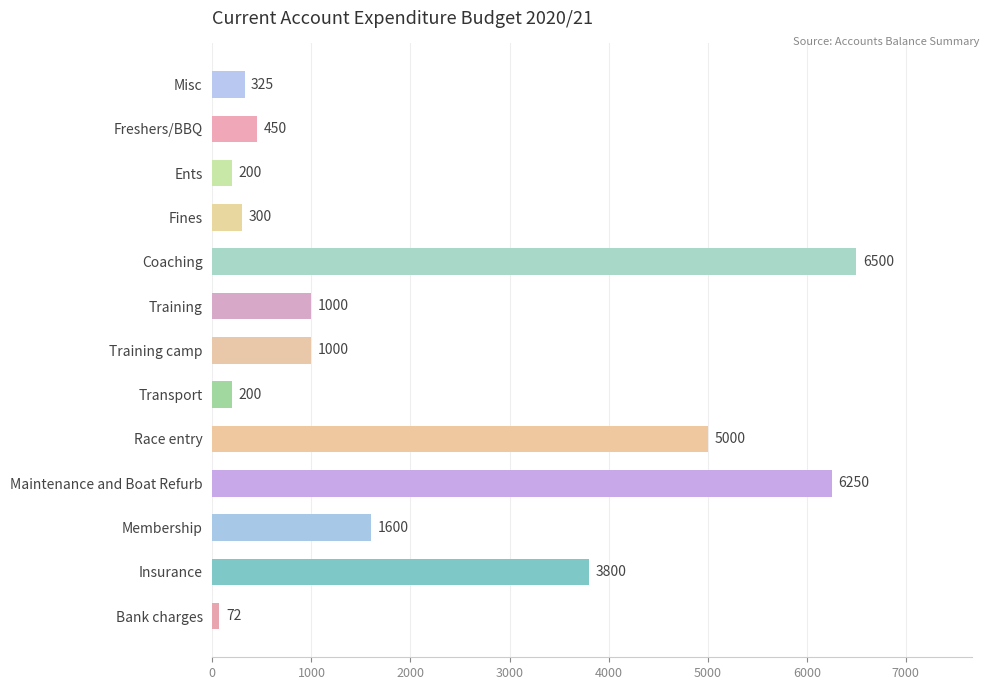

Is it true that the value at Race entry is 5000?

True